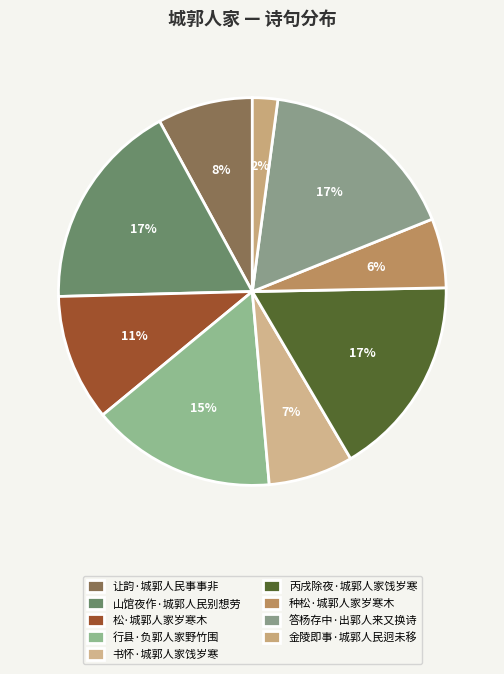

Is the sum of 种松·城郭人家岁寒木 and 松·城郭人家岁寒木 greater than half?

No